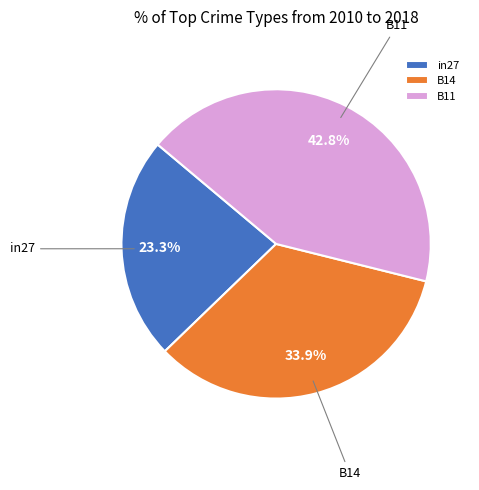

What percentage is the B11 slice, to the nearest percent?

43%